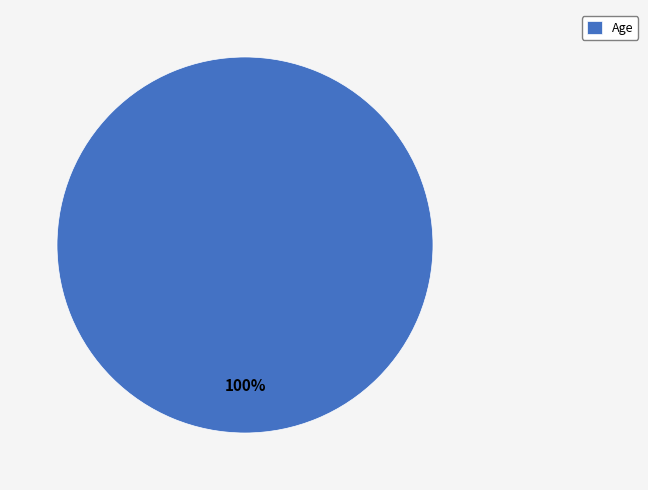

Is it true that Age is 89% of the pie?

False